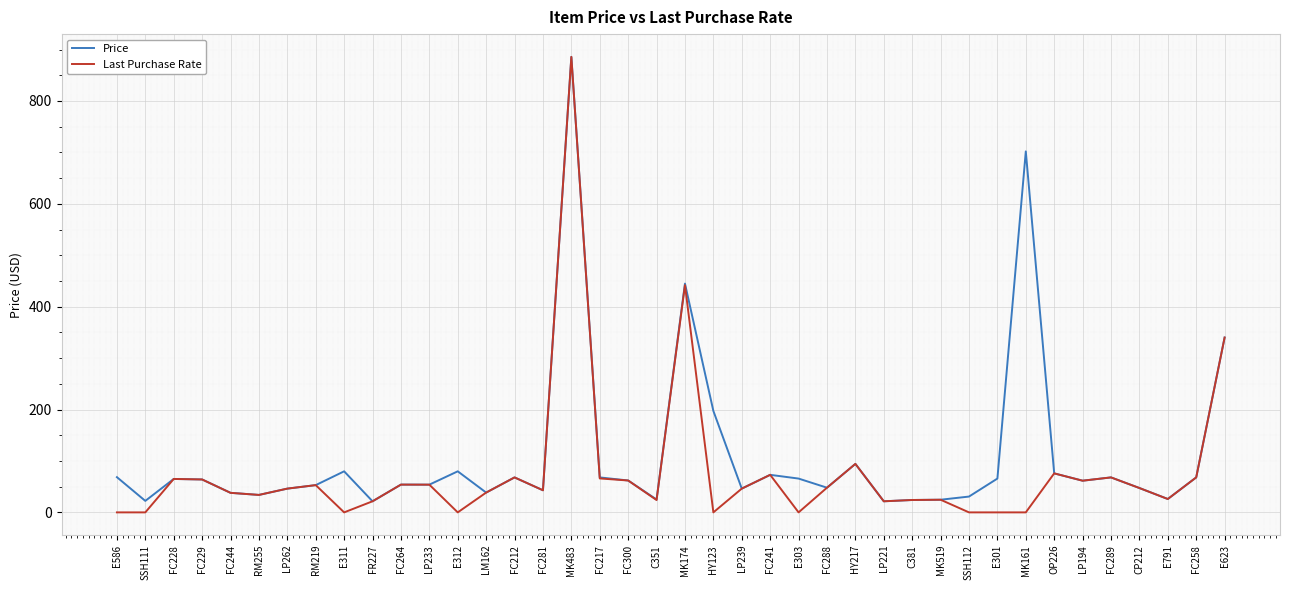

What position from the right is FC264?

30